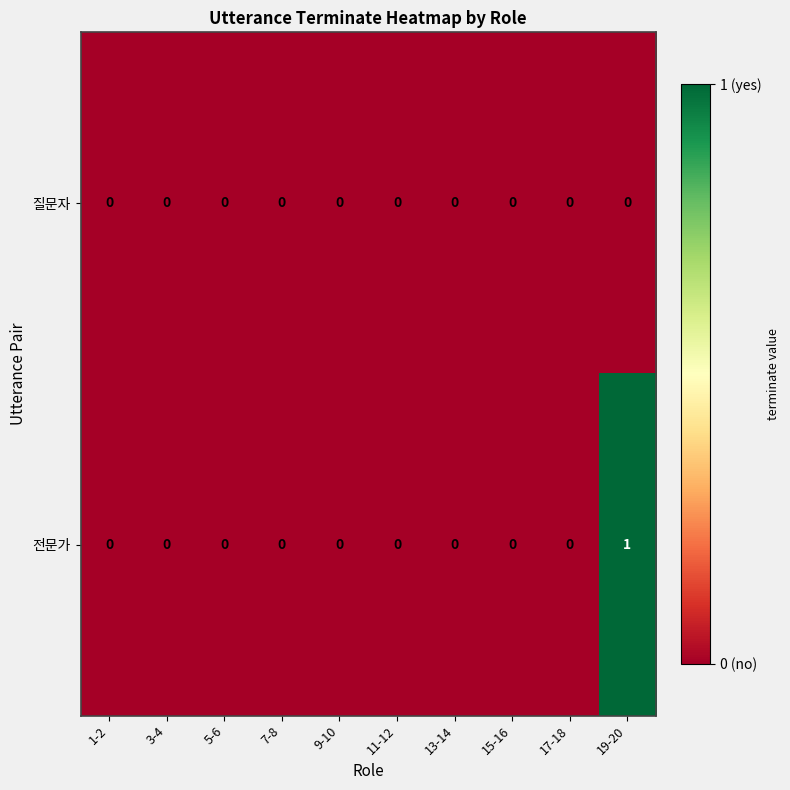

The 전문가 series shows 1 at 15-16. True or false?

False